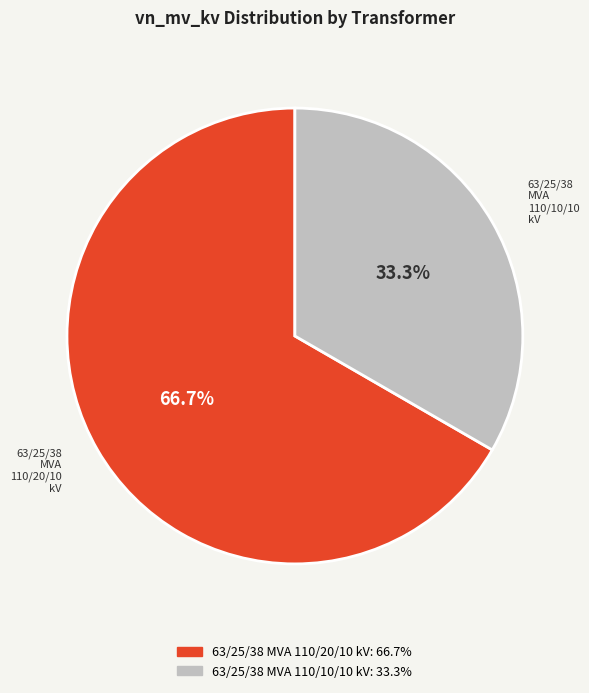

What portion of the pie excludes 63/25/38 MVA 110/20/10 kV?

33.3%